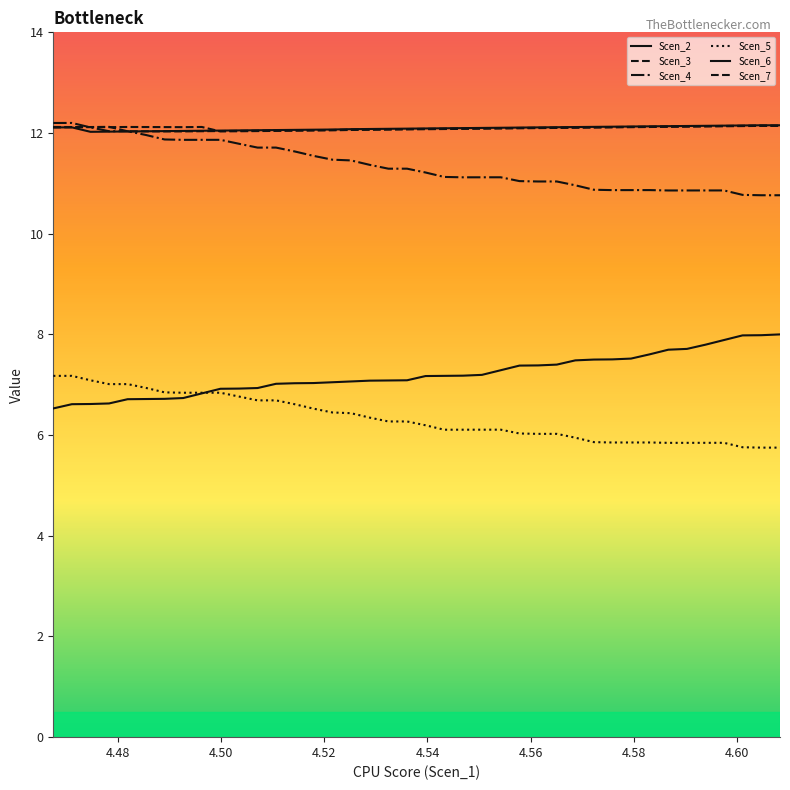

Is this an area chart (filled region under the line)?

No